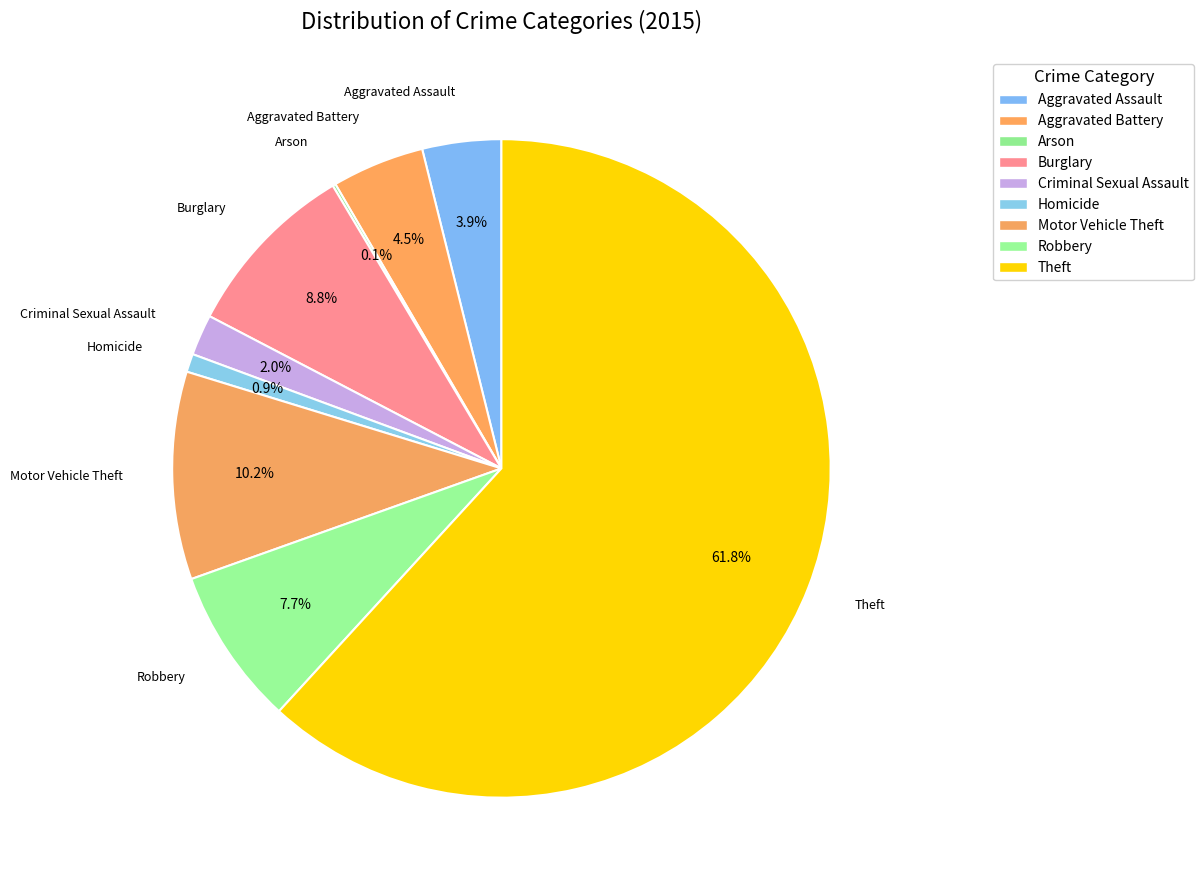

How many segments does this pie chart have?

9